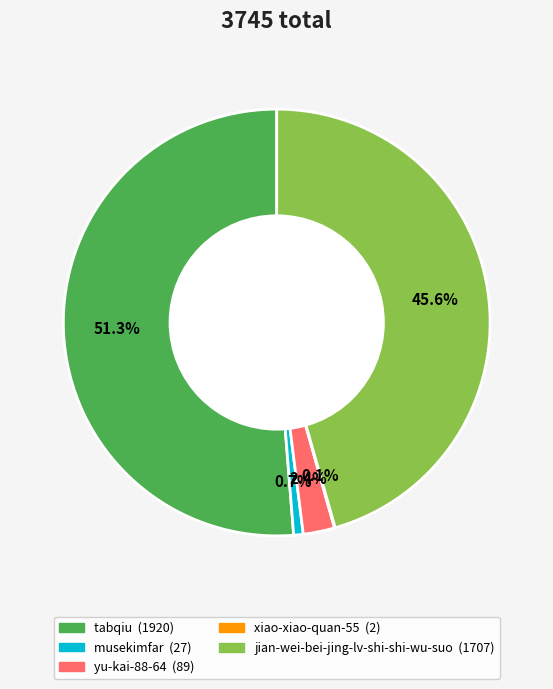

Approximately how many times larger is the value at jian-wei-bei-jing-lv-shi-shi-wu-suo compared to tabqiu?

0.9